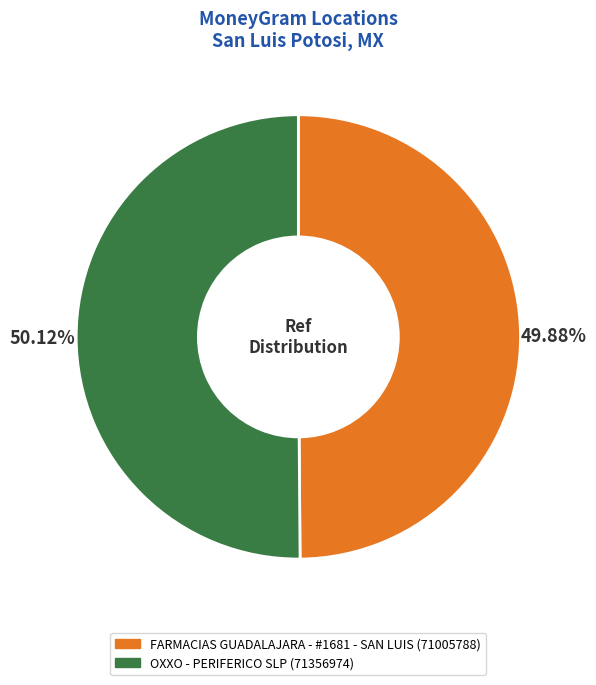

To the nearest percent, what percentage of the pie is FARMACIAS GUADALAJARA - #1681 - SAN LUIS?

50%